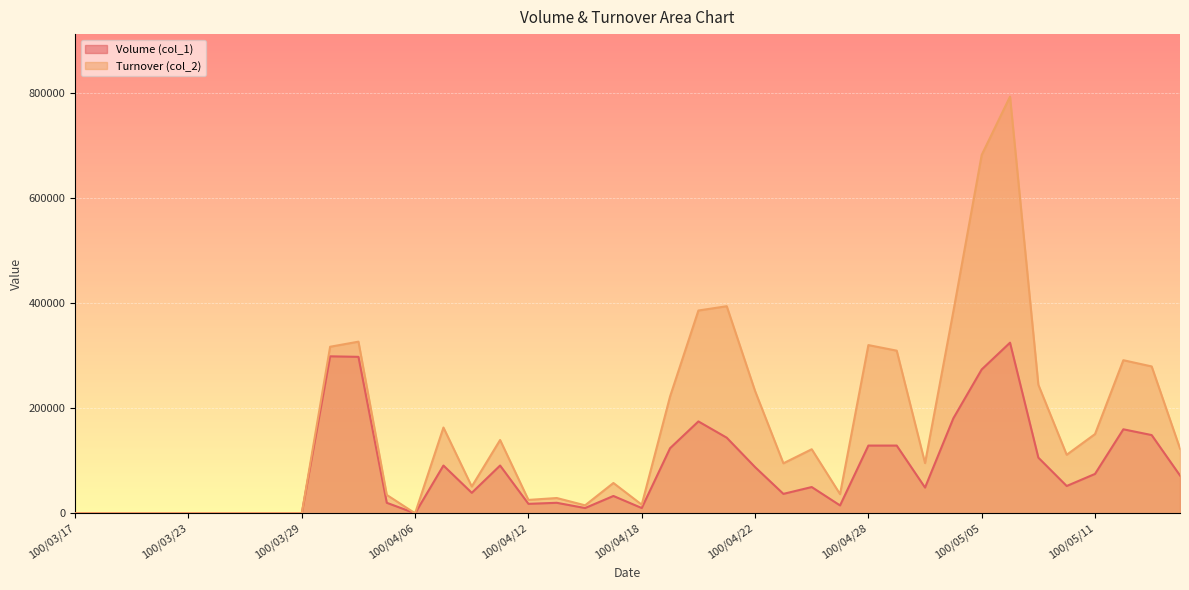

Rank the series by their average value, from highest to lowest.

Turnover (col_2), Volume (col_1)